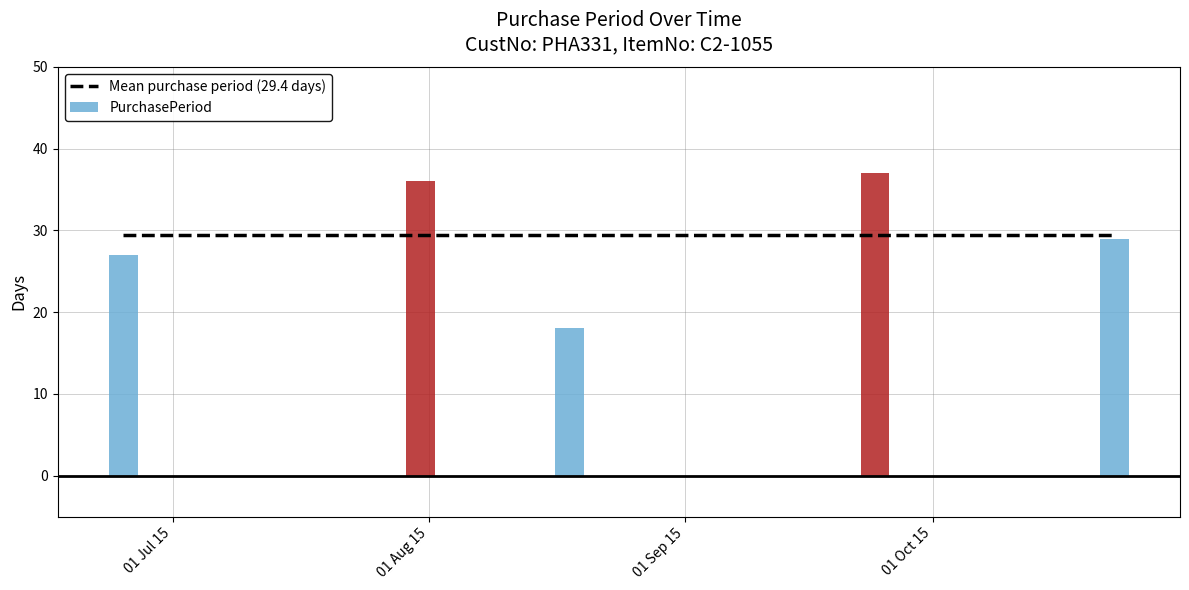

Approximately how many times larger is the value at 2015-08-18 compared to 2015-06-25?

0.7